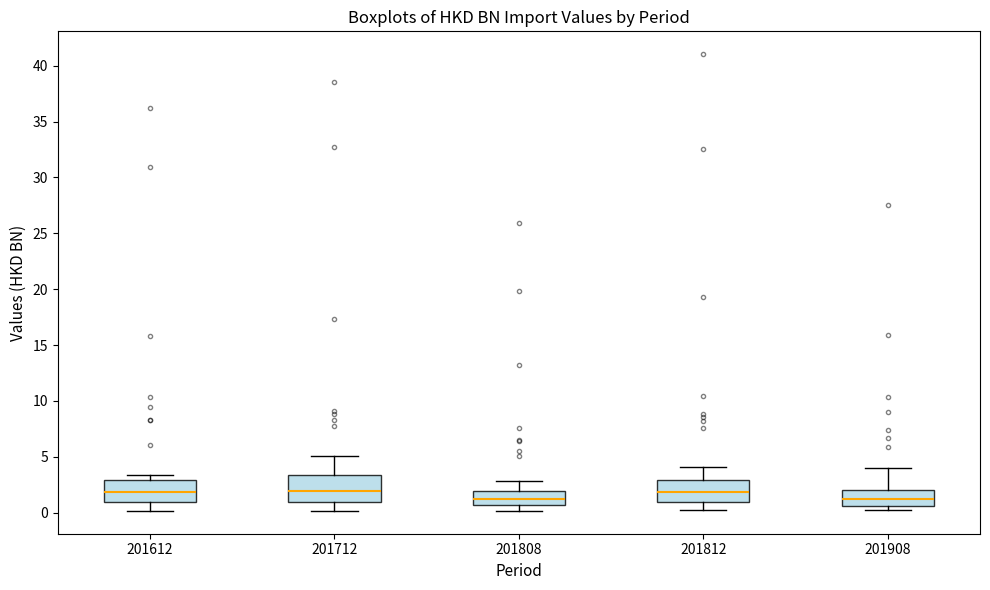

Reading left to right, read every box against the y-axis: the position of its median line, the range the box covers, and the ends of its whiskers. The values are not printed on the chart, so give them approximately, as read against the axis.

201612: median 2.0, box 1.0 to 3.0, whiskers 0.0 to 3.5
201712: median 2.0, box 1.0 to 3.5, whiskers 0.0 to 5.0
201808: median 1.0, box 0.5 to 2.0, whiskers 0.0 to 3.0
201812: median 2.0, box 1.0 to 3.0, whiskers 0.5 to 4.0
201908: median 1.0, box 0.5 to 2.0, whiskers 0.0 to 4.0